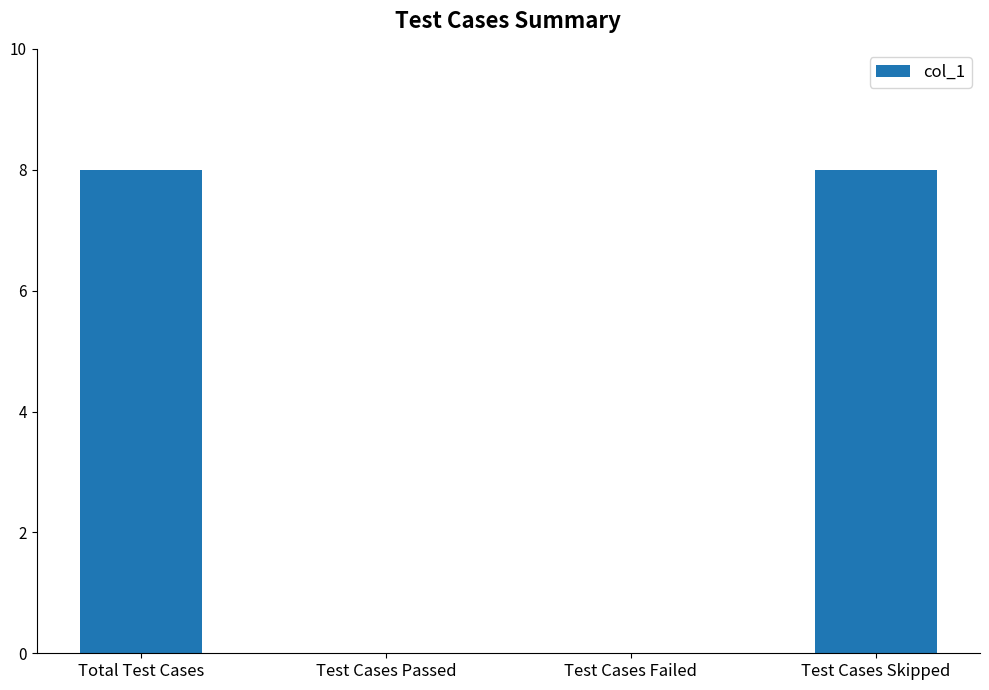

How many distinct data groups are displayed?

1